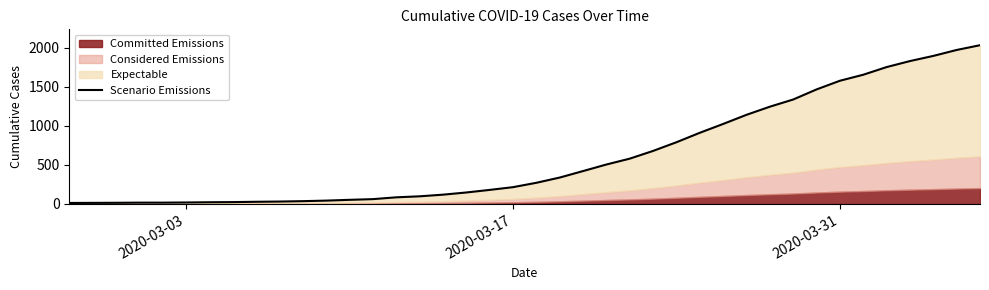

What is the maximum value shown in the chart?

2032